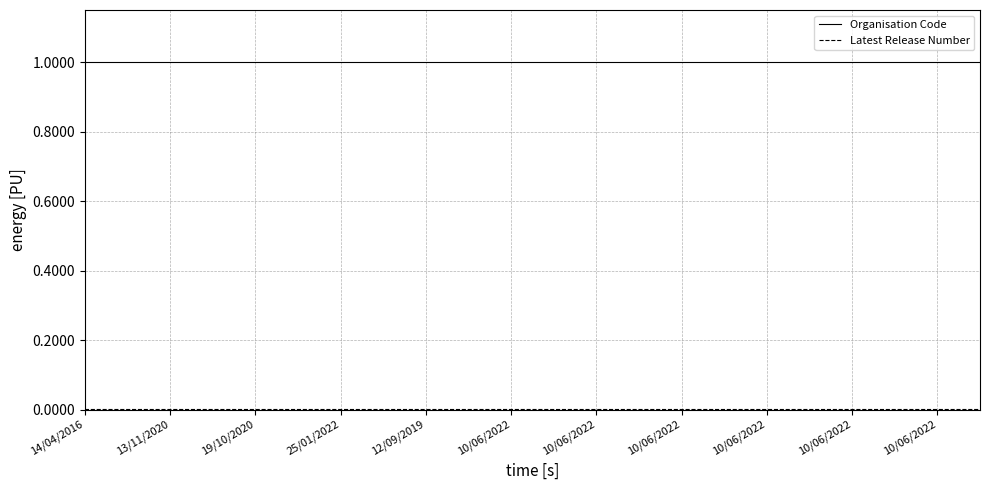

Count the number of data series in this chart.

2